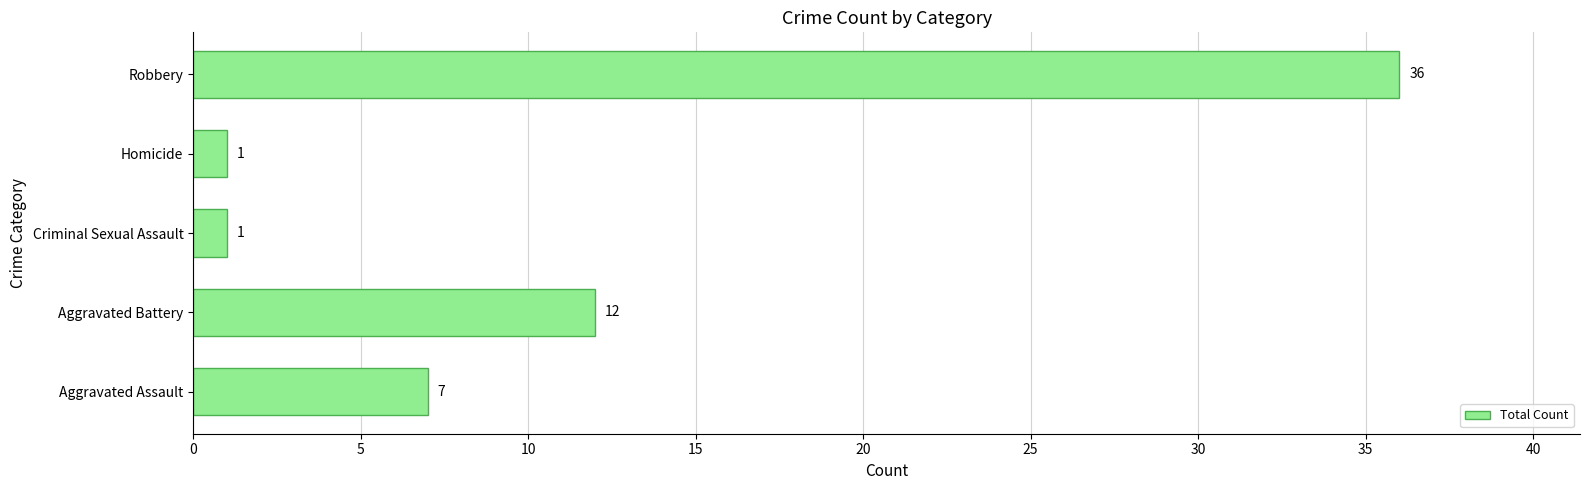

What is the maximum value shown in the chart?

36